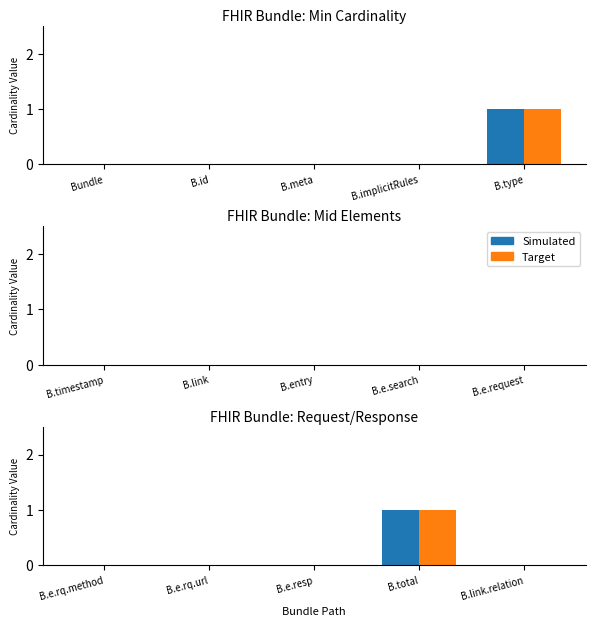

Rank the series at B.e.resp from highest to lowest value.

Simulated, Target